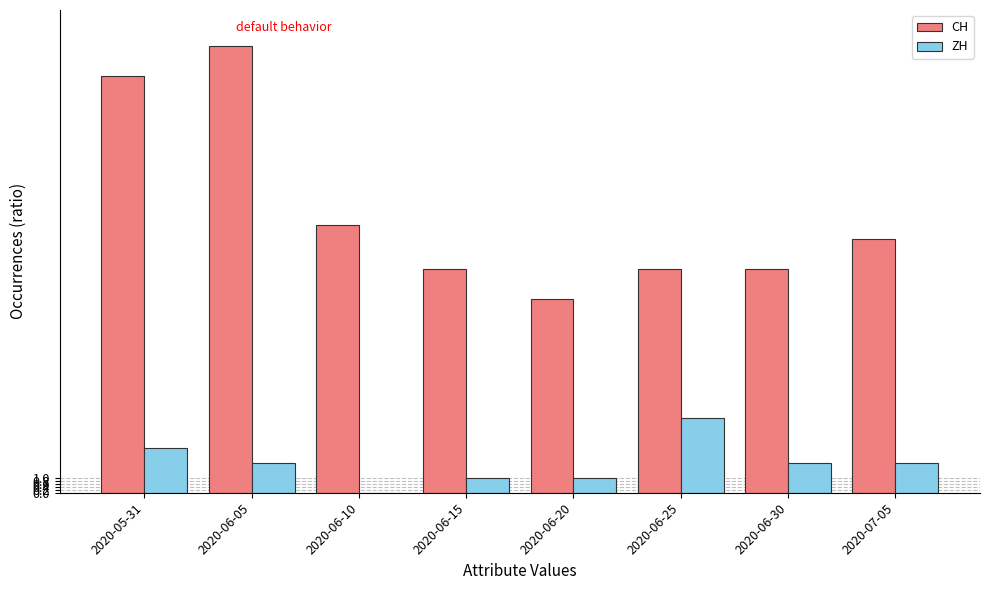

What is the sum of the ZH values at 2020-06-25 and 2020-06-30?

7